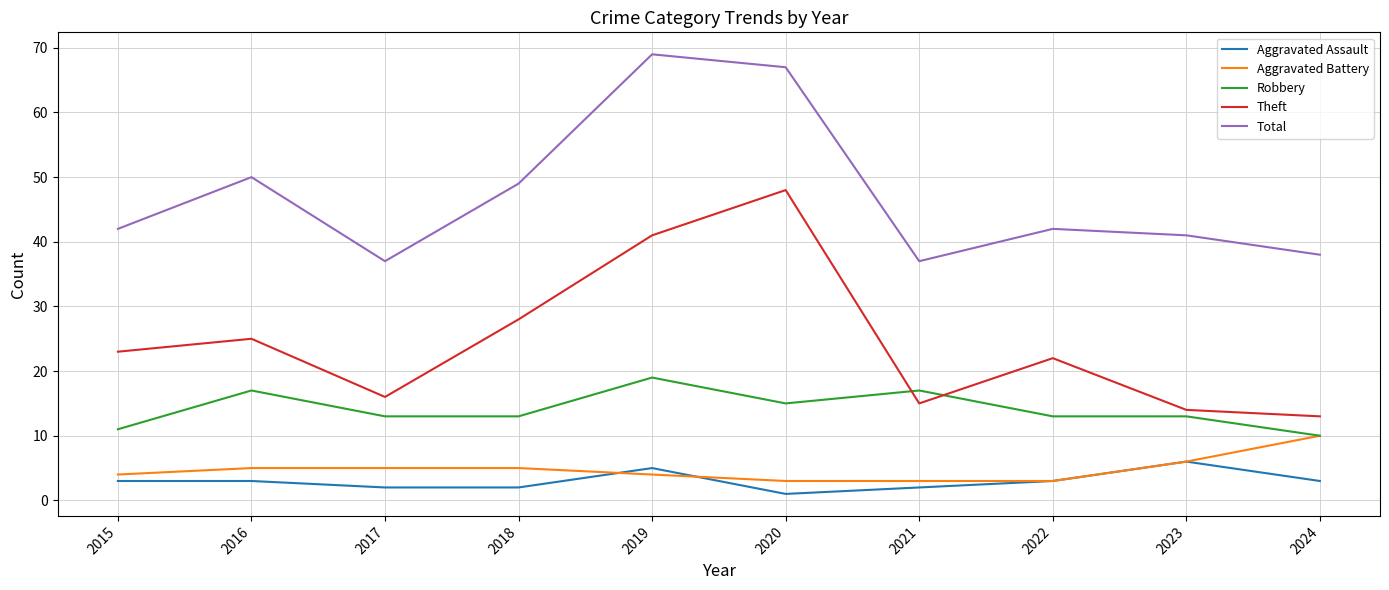

What is the maximum value shown in the chart?

69